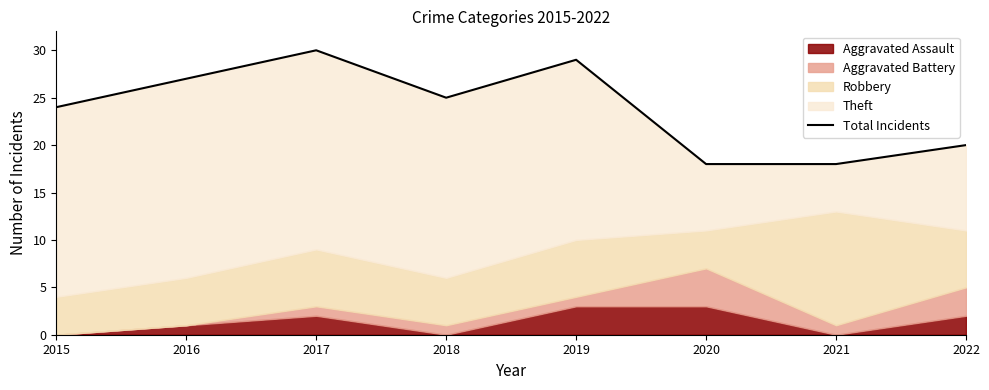

What is the smallest value displayed?

18